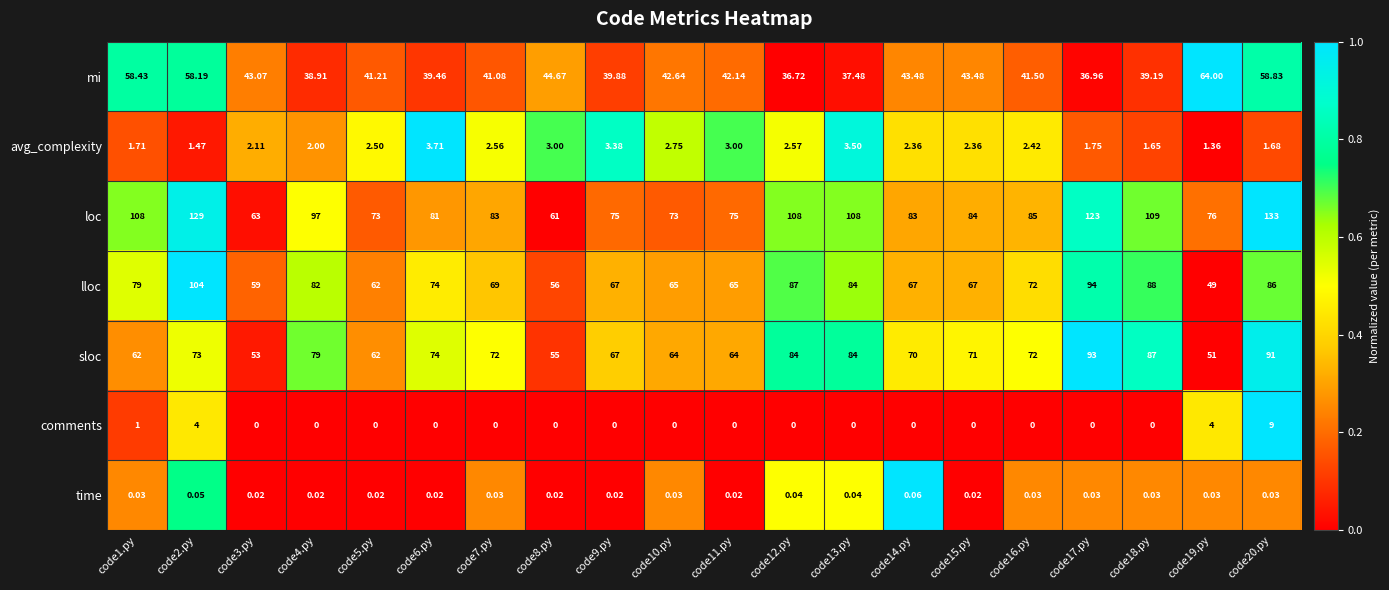

Rank the series by their maximum value, from highest to lowest.

loc, lloc, sloc, mi, comments, avg_complexity, time